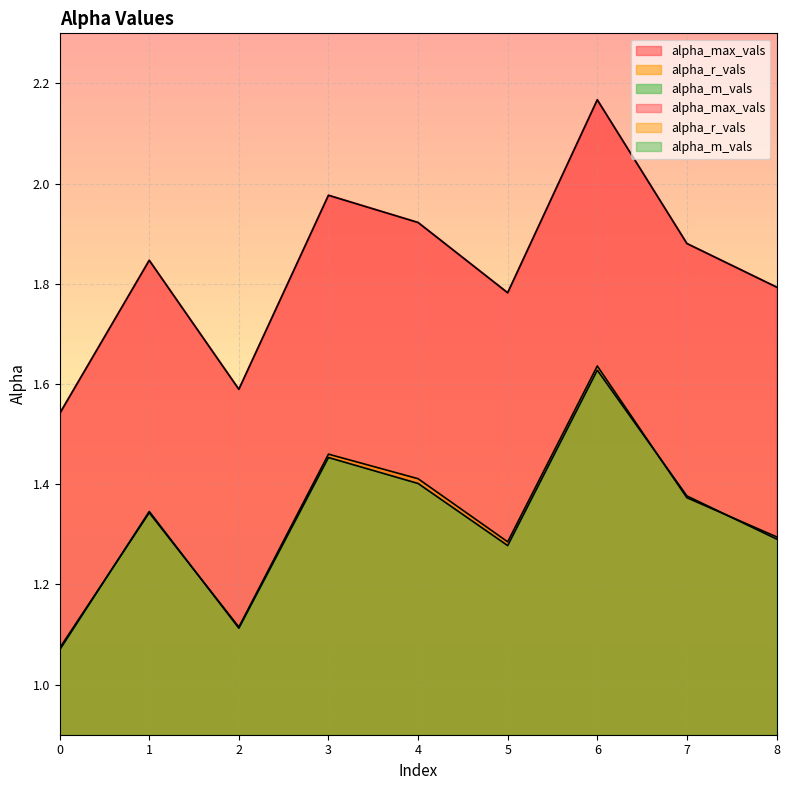

How many intersections are there between alpha_m_vals and alpha_r_vals?

4